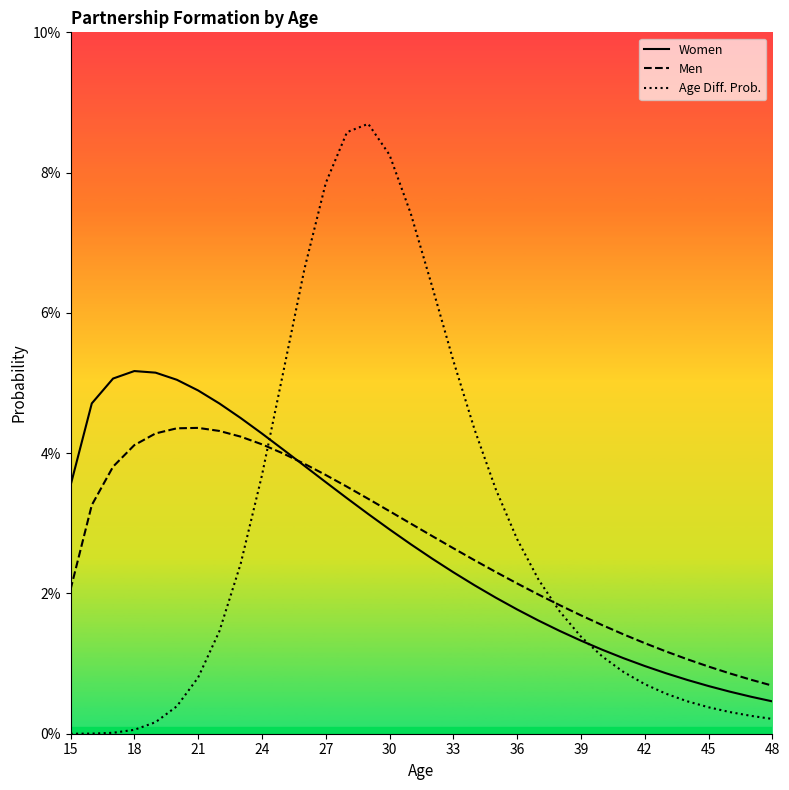

What are all the series names shown in the legend?

Women, Men, Age Diff. Prob.